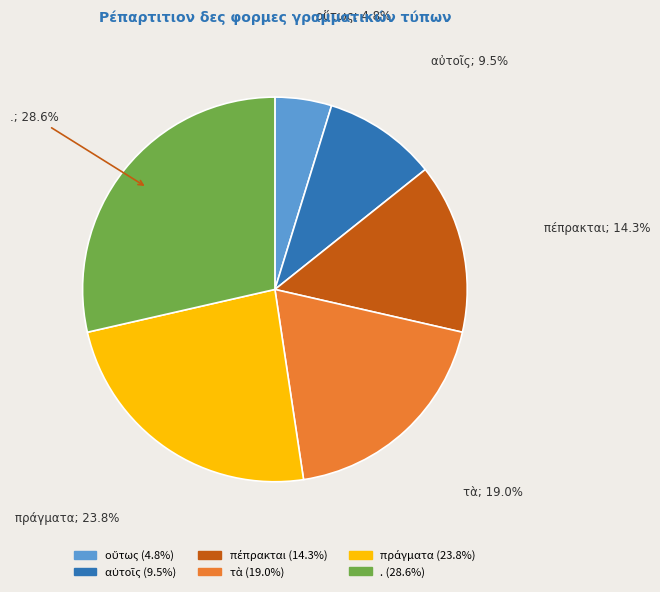

Which category has the biggest portion of the pie?

.